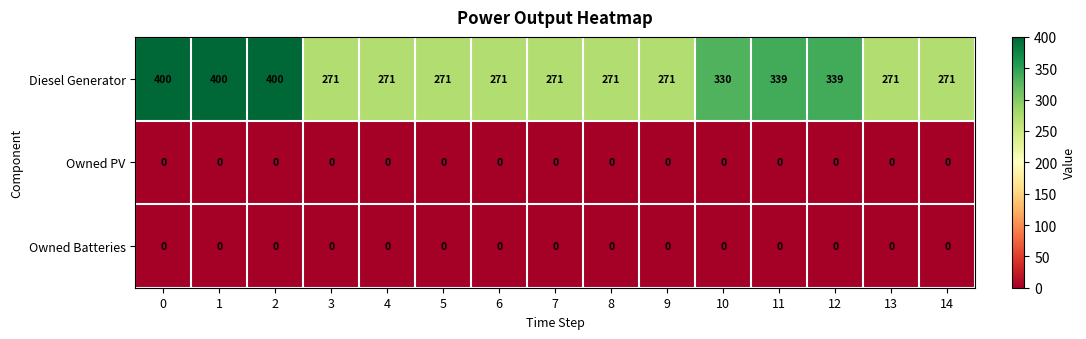

At how many categories does at least one series exceed 91?

15